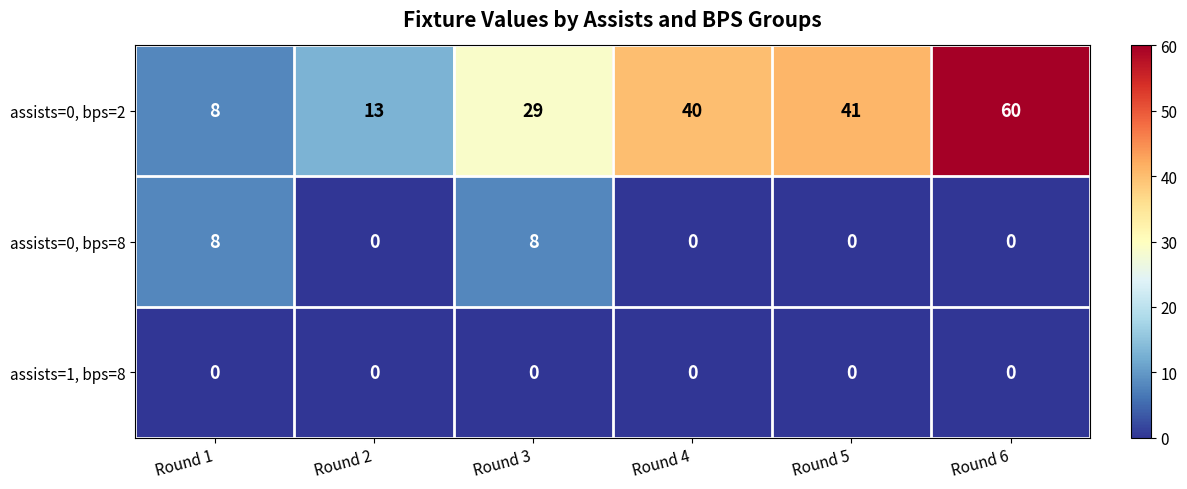

Reading right to left, transcribe all the data shown in this chart.

assists=0, bps=2: 60	41	40	29	13	8
assists=0, bps=8: 0	0	0	8	0	8
assists=1, bps=8: 0	0	0	0	0	0